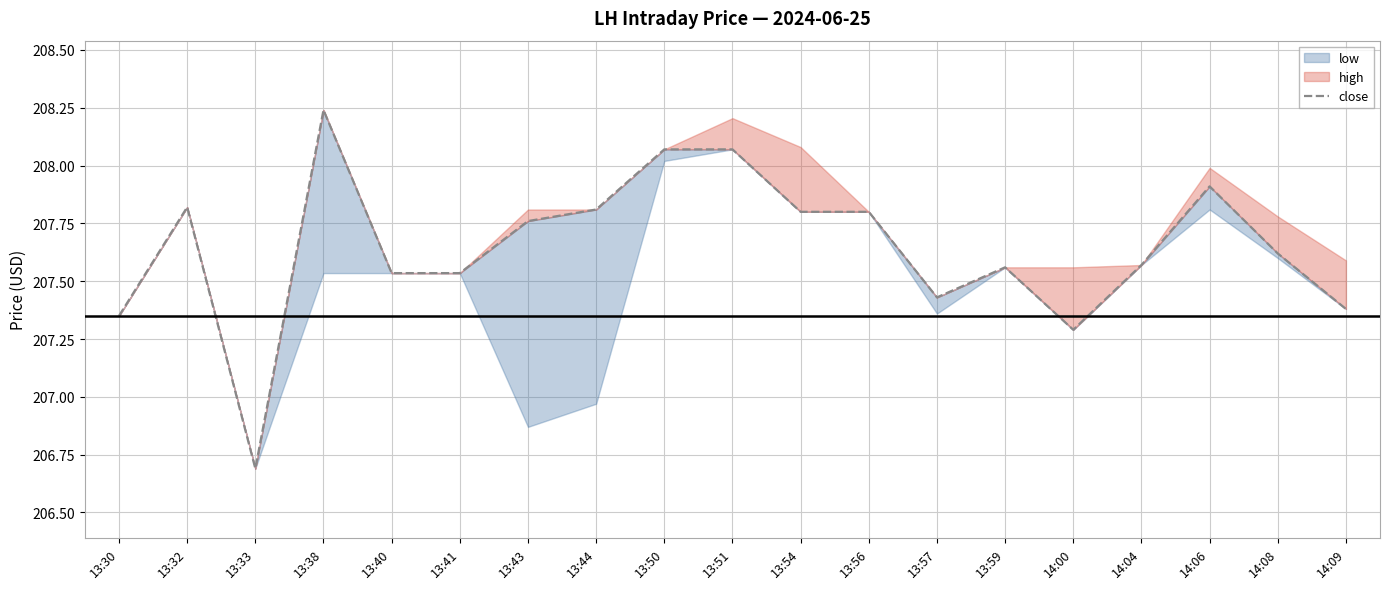

Where is the first local maximum?

13:32